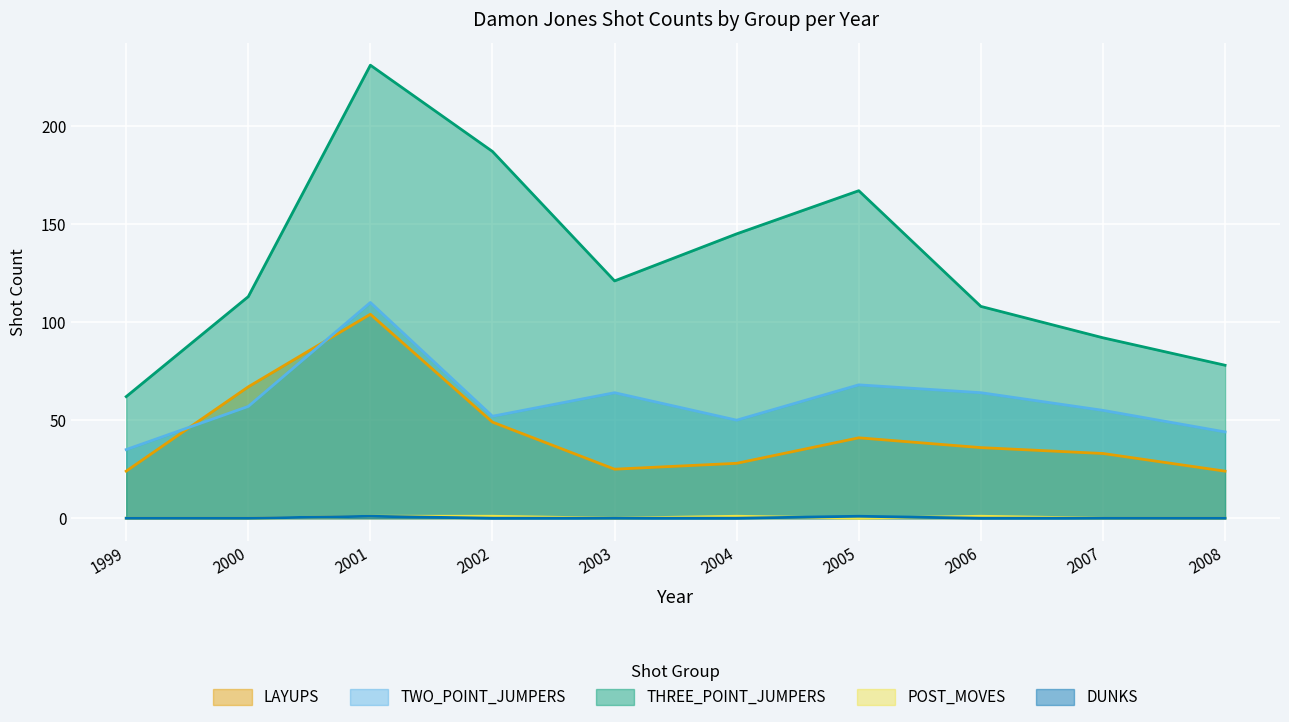

Which series has the largest total across all categories?

THREE_POINT_JUMPERS